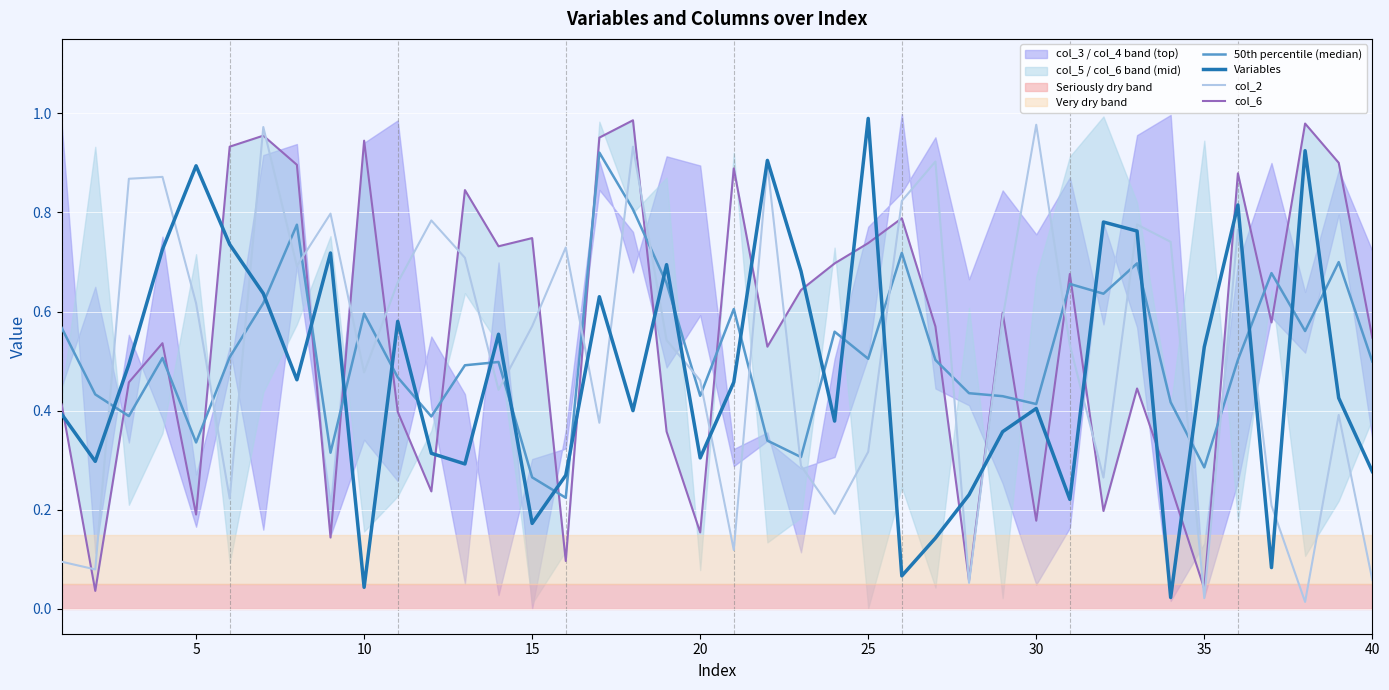

What is the greatest value displayed?

1.0